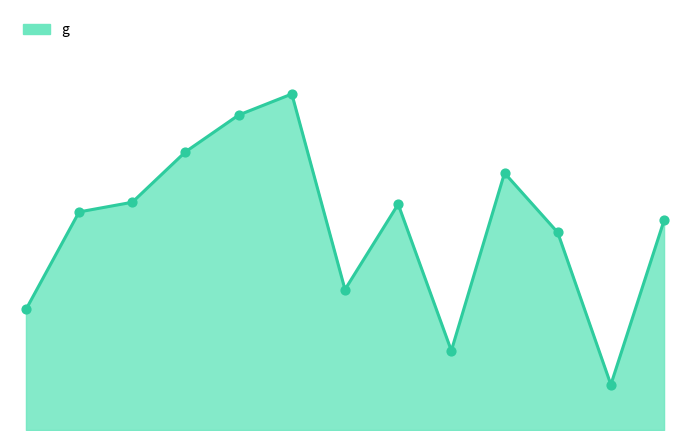

How many lines are shown in the chart?

1